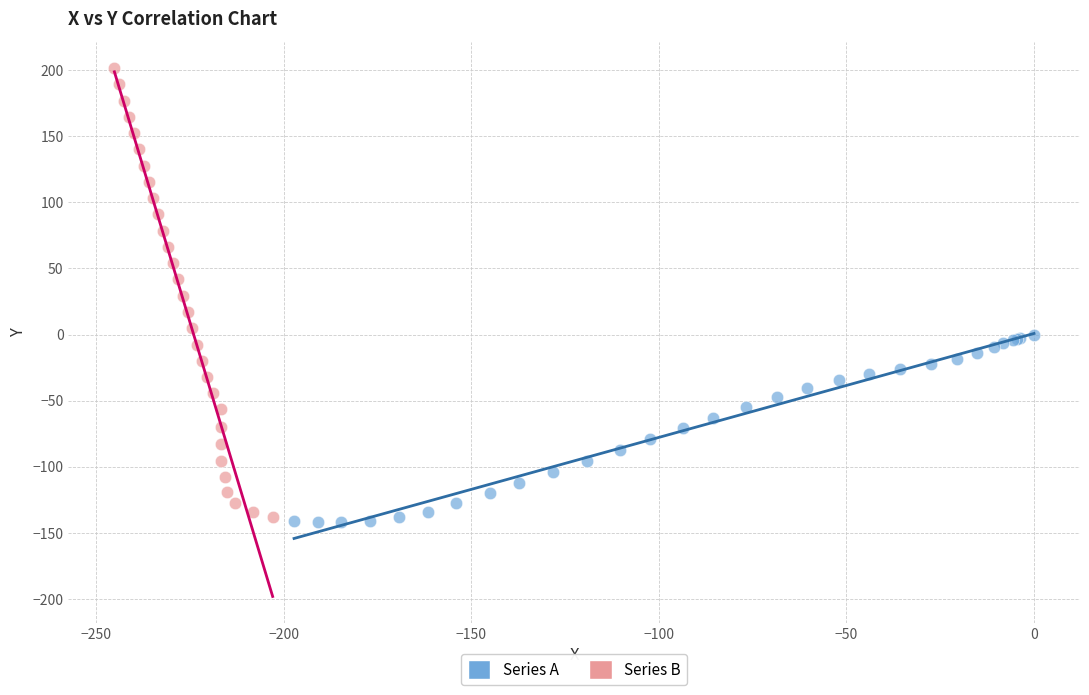

Which series reaches the maximum Y coordinate?

Series B